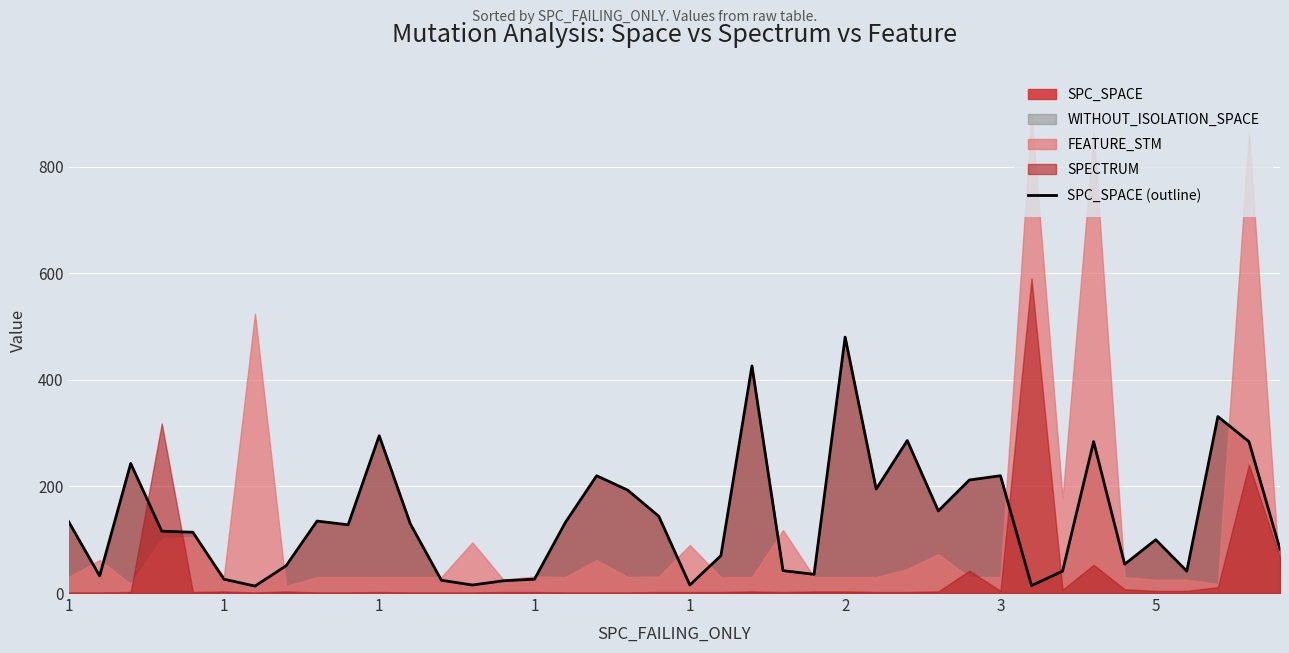

Reading left to right, what are all the values shown in this chart?

134	32	243	116	114	26	13	51	135	128	295	130	24	15	23	26	133	220	193	144	15	70	426	42	35	480	195	286	154	212	220	14	41	284	54	100	41	331	284	82